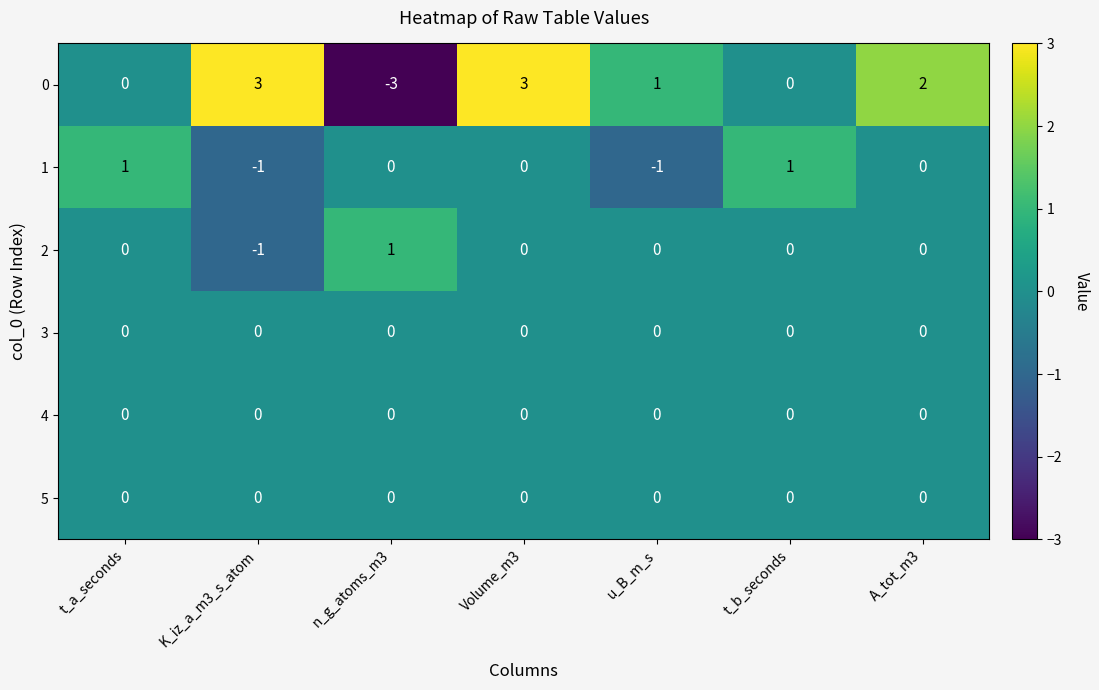

How many 2 values are between 0 and 1?

6